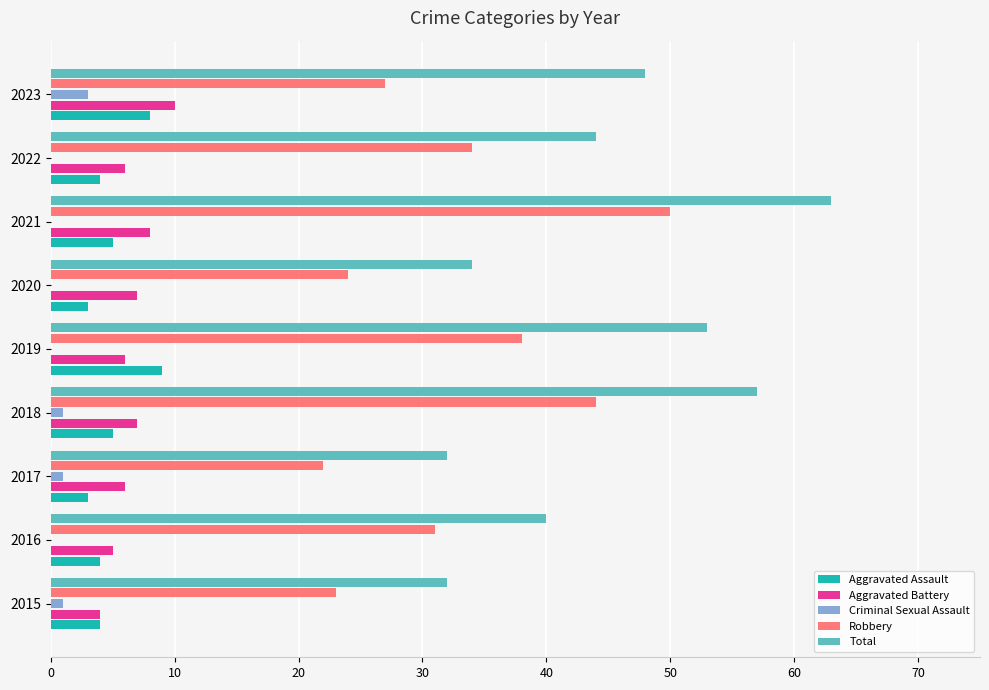

The value of Total at 2021 is 63. True or false?

True